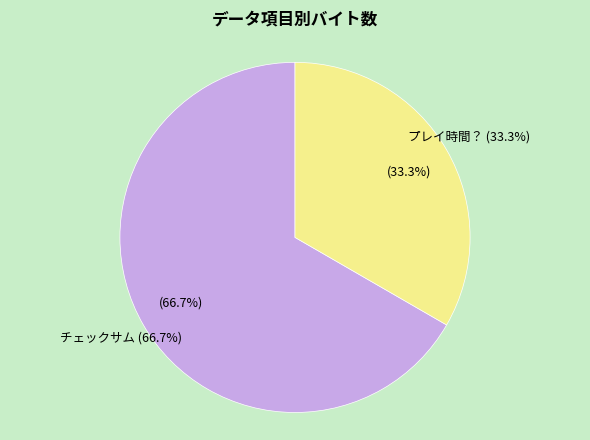

To the nearest percent, what is the difference between the チェックサム and プレイ時間？ slice percentages?

33%